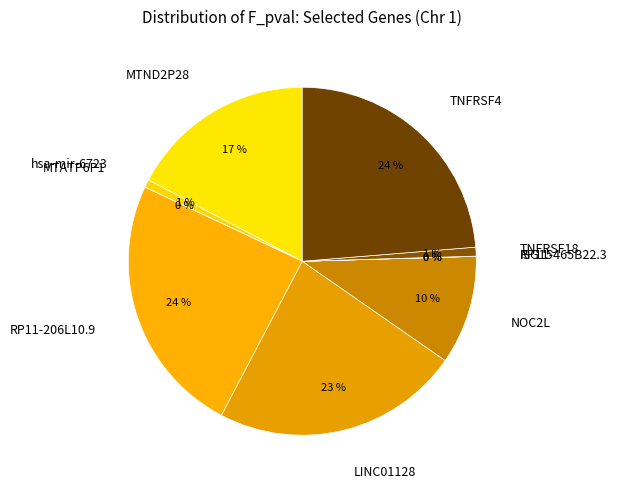

What percentage is the hsa-mir-6723 slice, to the nearest percent?

1%